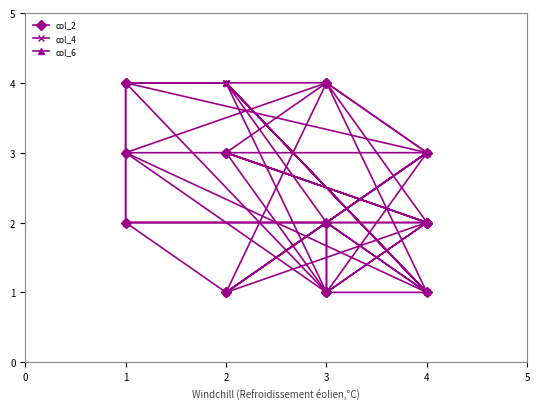

Reading right to left, list all the values displayed in this chart.

col_2: 1	2	2	4	1	2	1	3	4	4	1	1	4	3	3	2	3	2
col_4: 3	3	1	2	4	1	2	2	2	3	4	3	2	1	4	1	4	1
col_6: 4	4	3	1	3	4	4	4	3	2	2	2	1	2	1	3	1	3